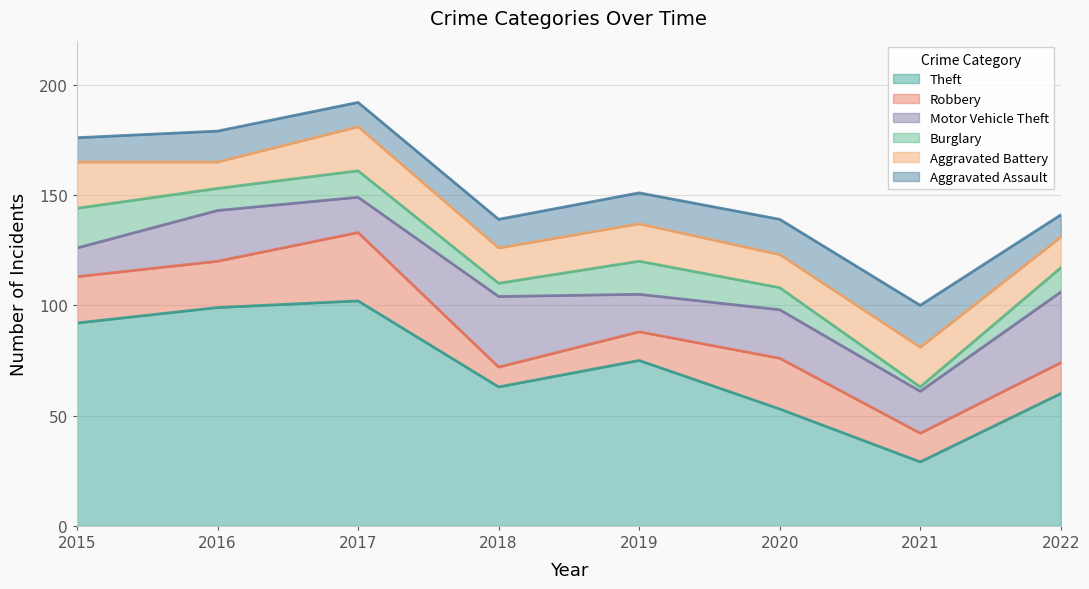

Is it true that Aggravated Battery equals 34 at 2017?

False